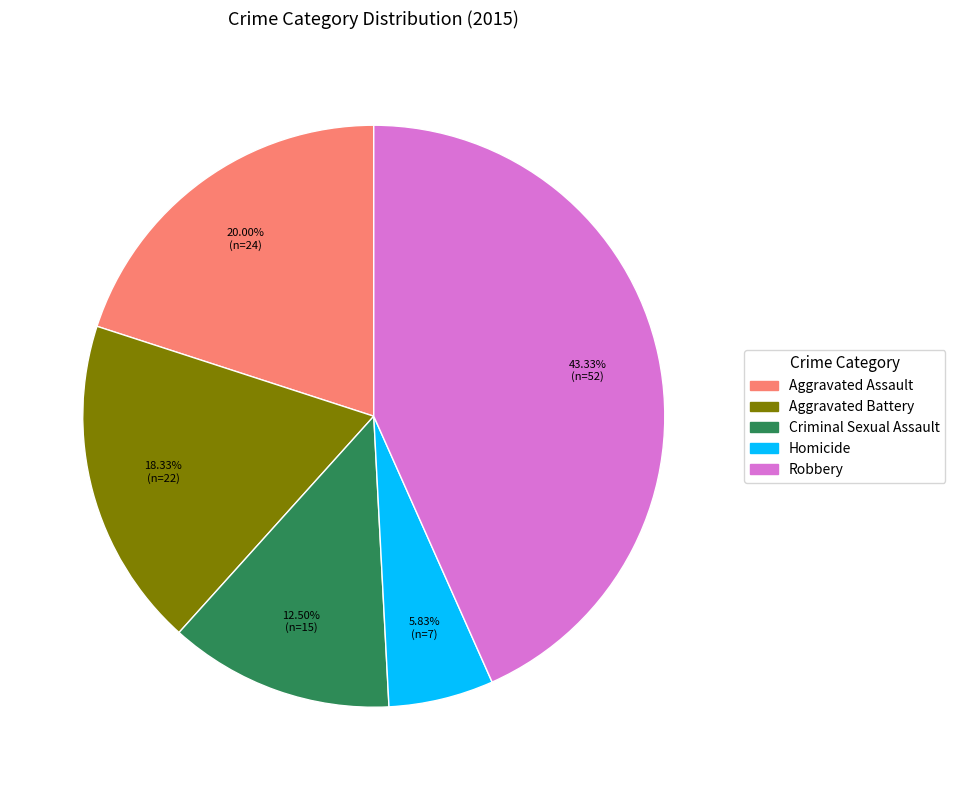

Does Robbery represent more than half of the total?

No